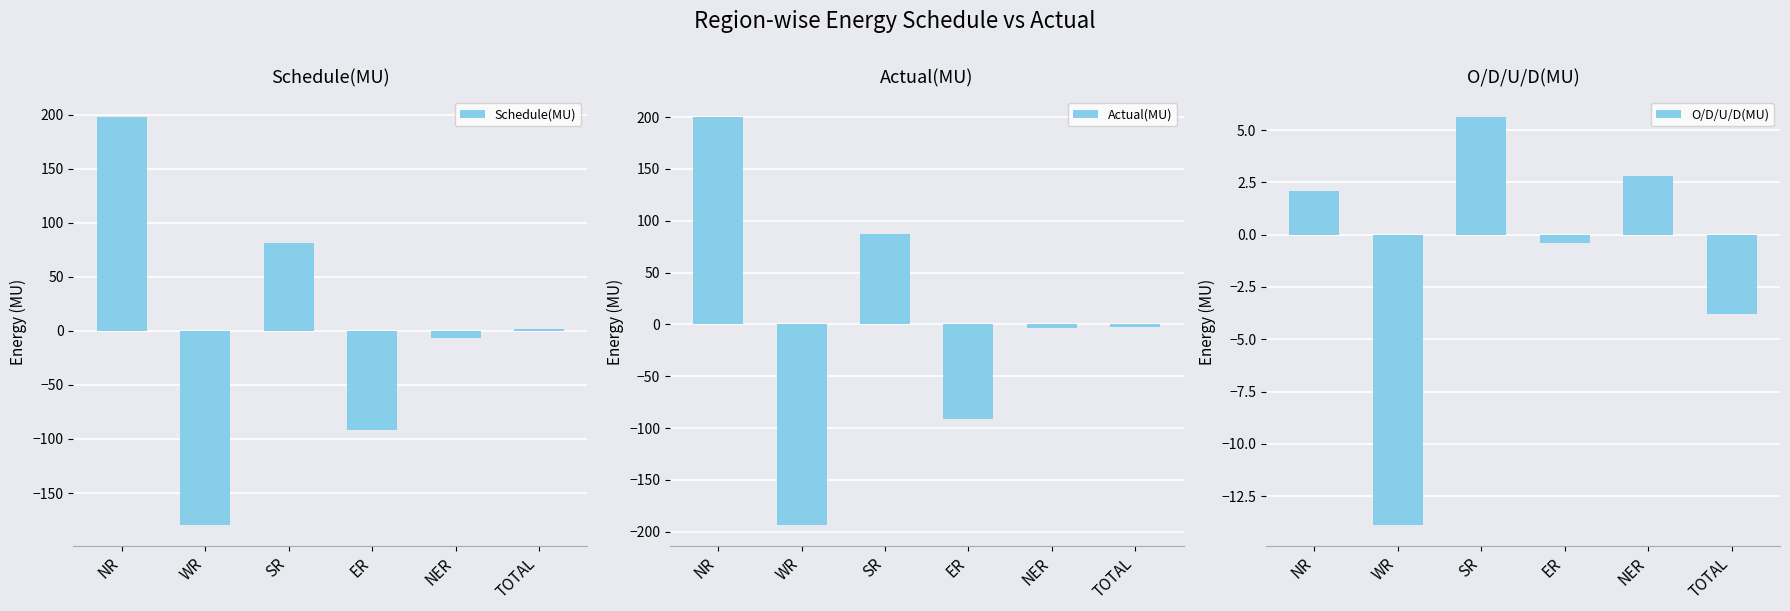

Which series has the widest spread of values?

Actual(MU)